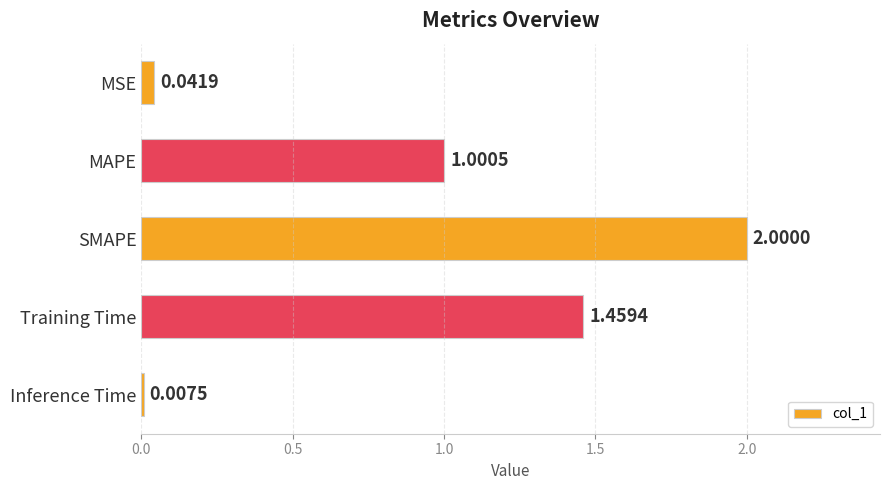

Approximately how many times larger is the value at MAPE compared to SMAPE?

0.5